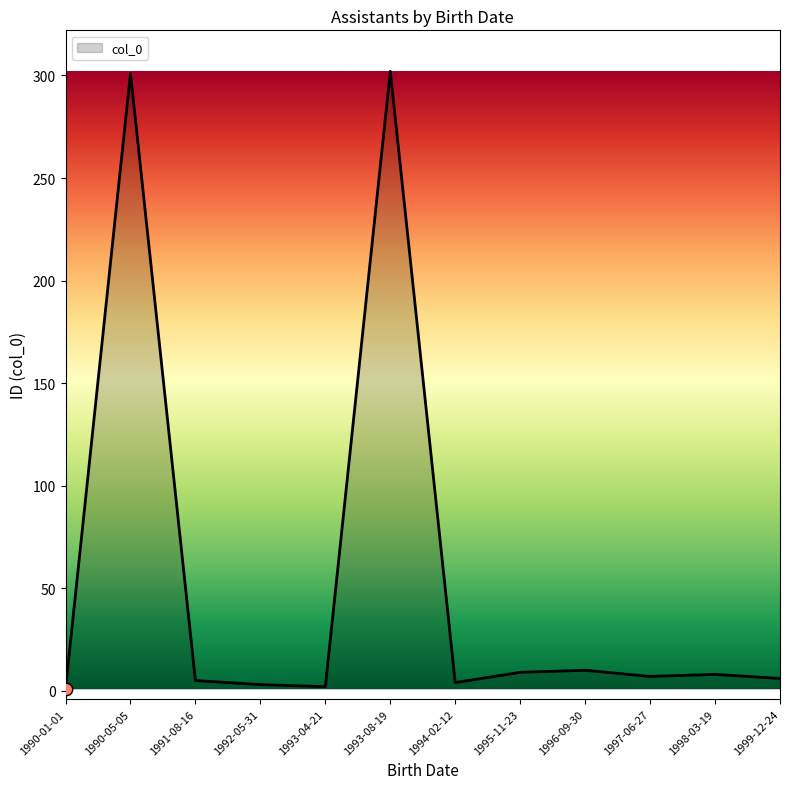

What is the change in value from 1993-08-19 to 1995-11-23?

-293